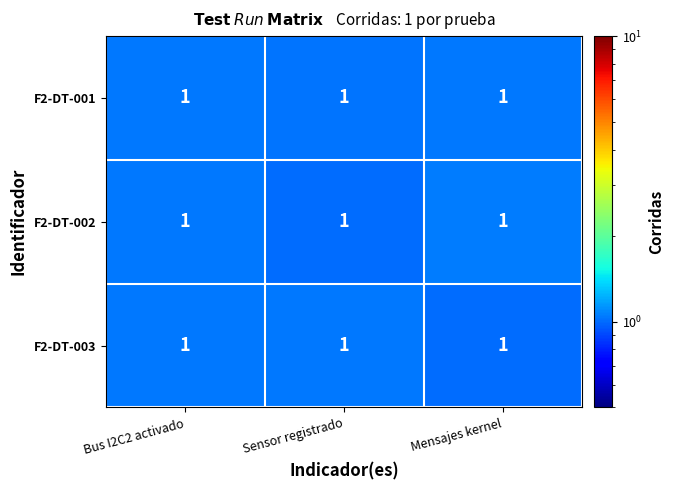

List the labels in order of F2-DT-002 value, smallest first.

Sensor registrado, Bus I2C2 activado, Mensajes kernel